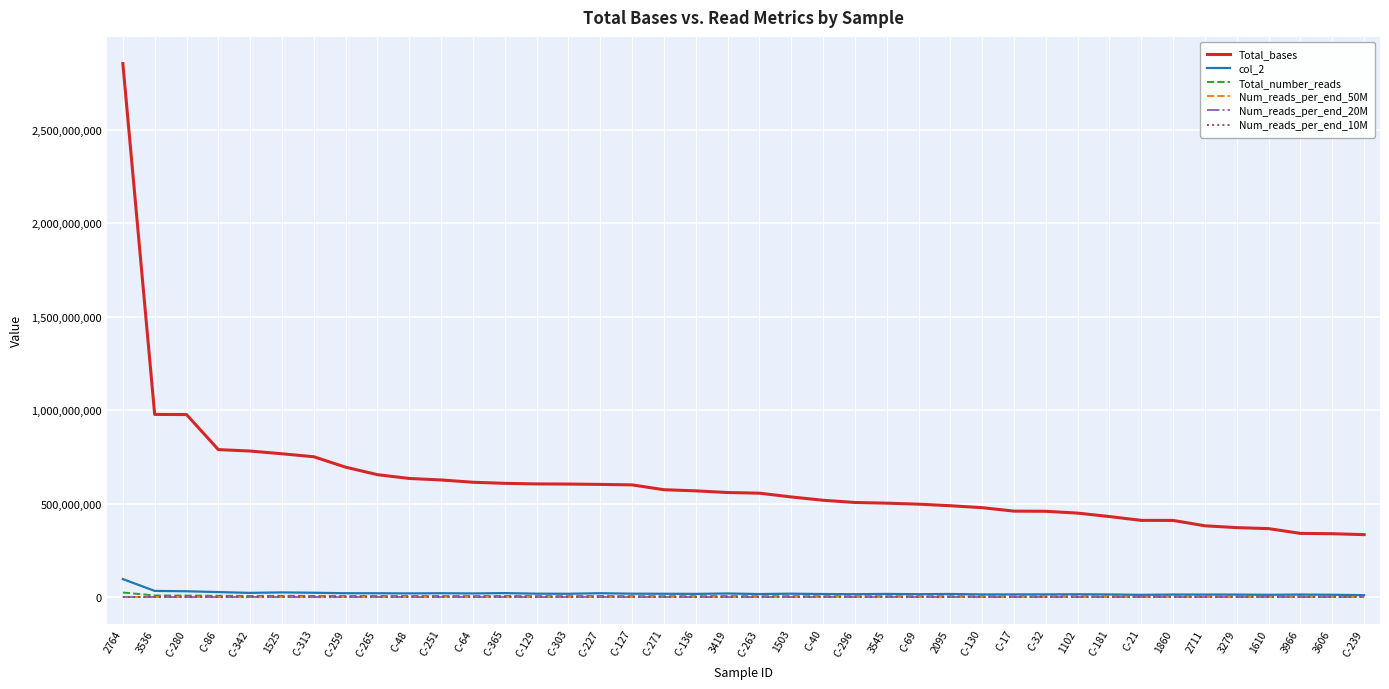

The value of Total_bases at C-259 is 694944699.0. True or false?

True